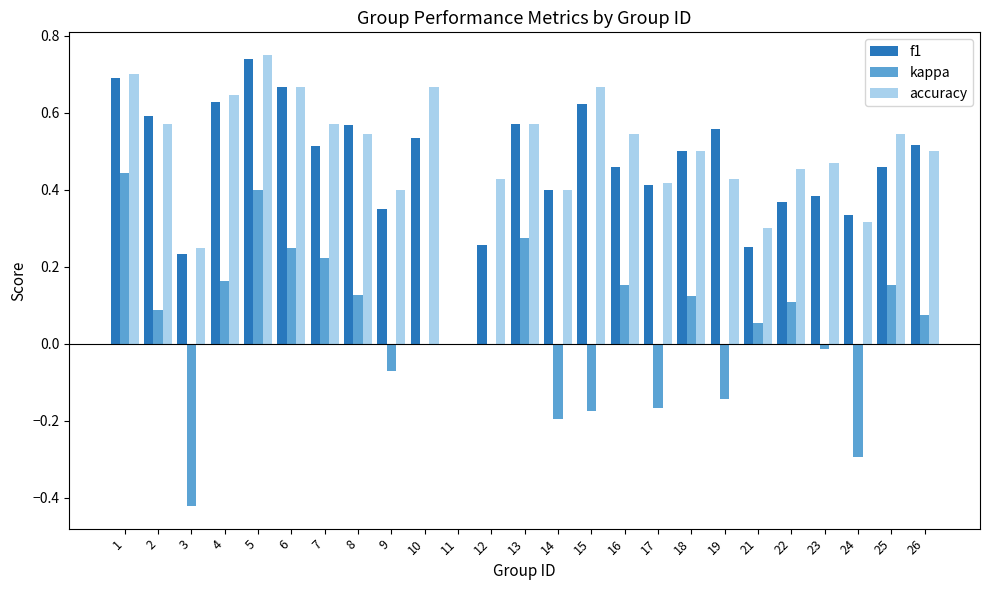

True or false: kappa has a value of 0.1 at 8.

True